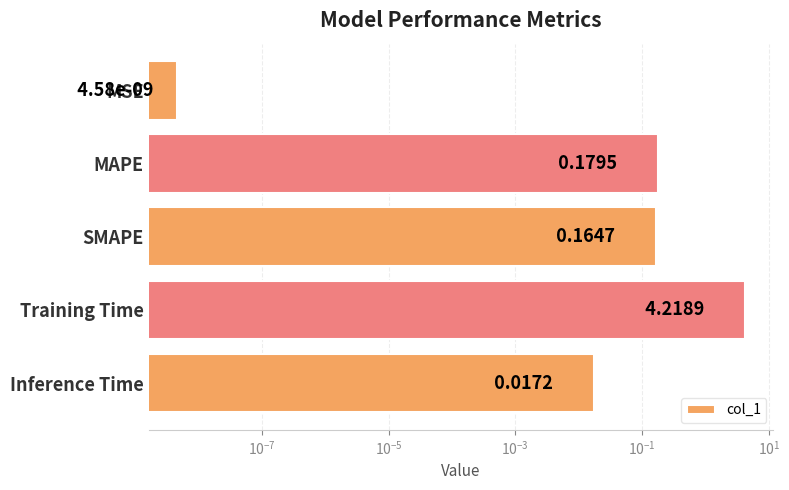

What is the difference between the second highest and minimum values?

0.2